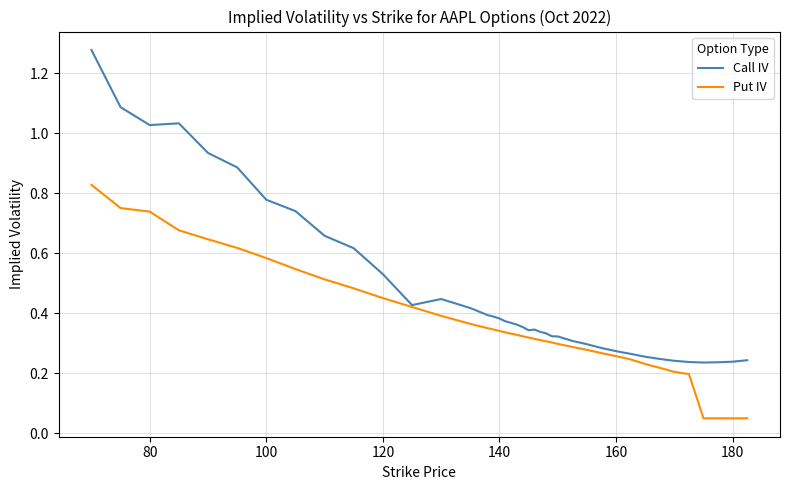

Which series has the widest spread of values?

Call IV